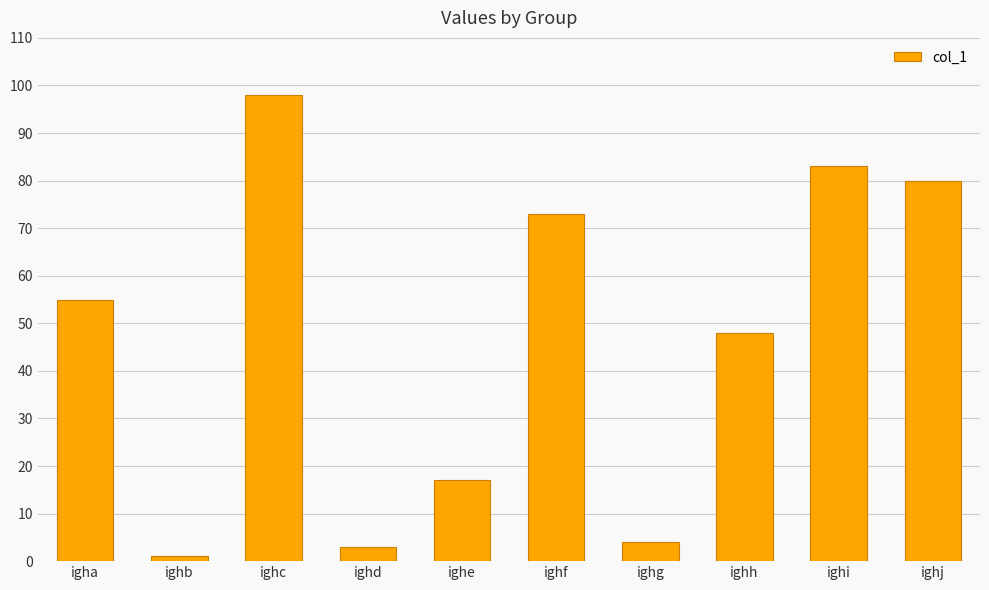

How many categories are shown in the chart?

10